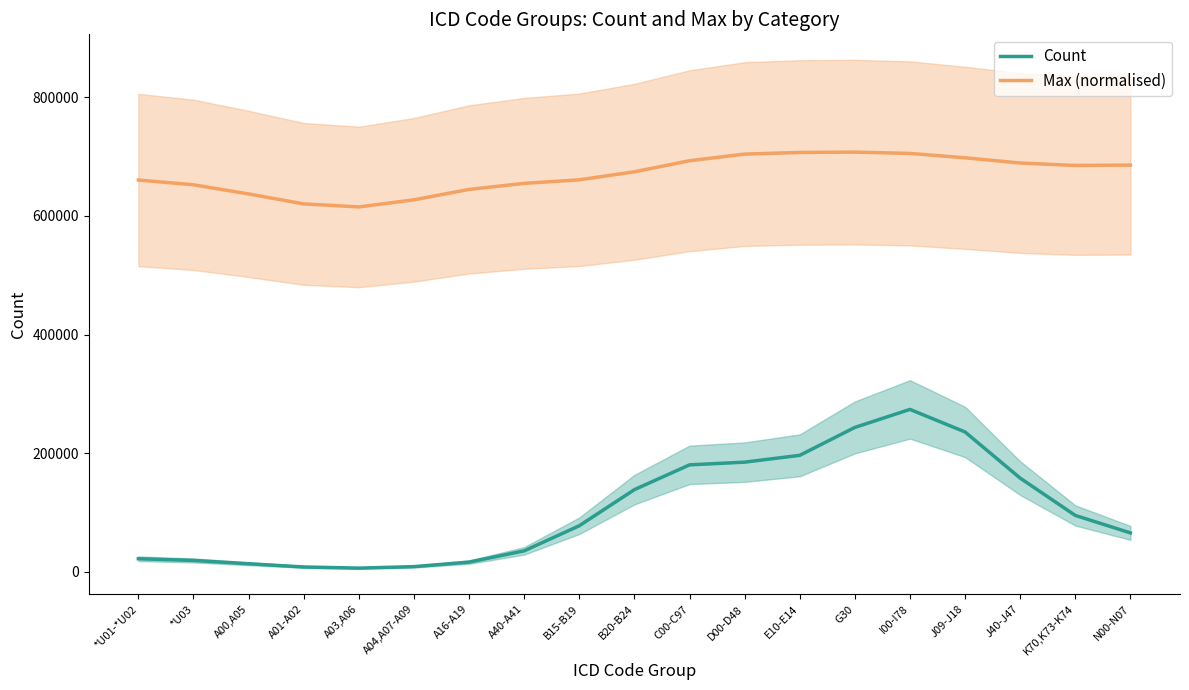

Which category has the highest value across all series?

G30